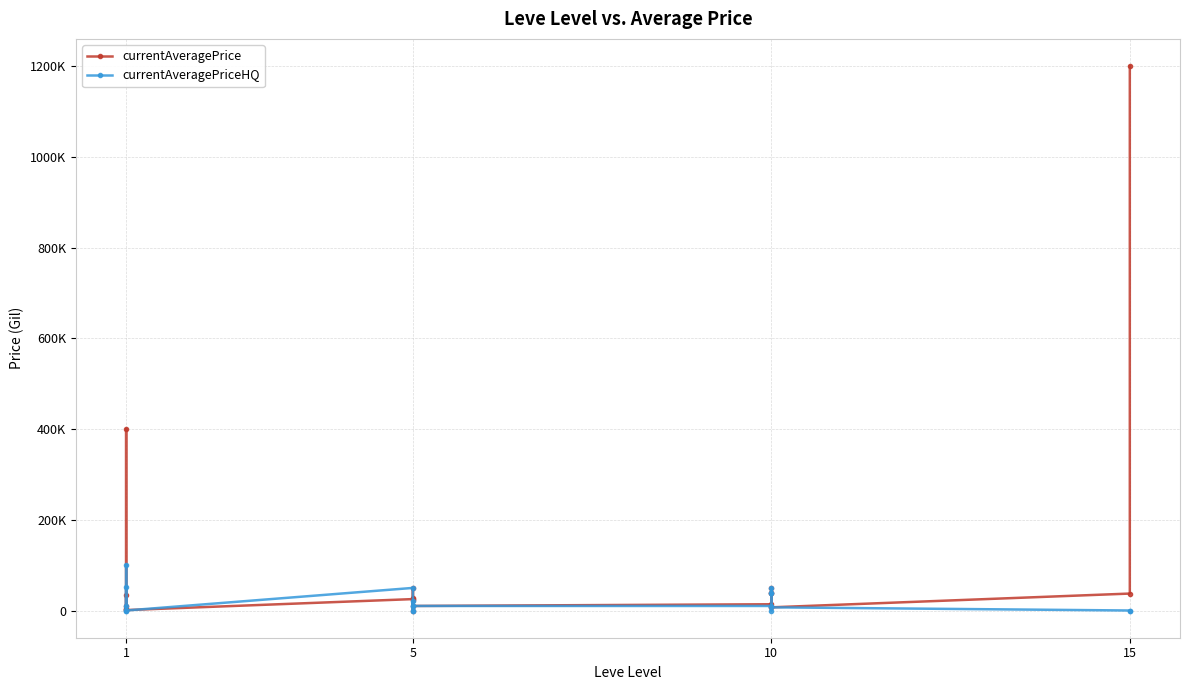

How many interior local valleys does the currentAveragePrice series have?

6